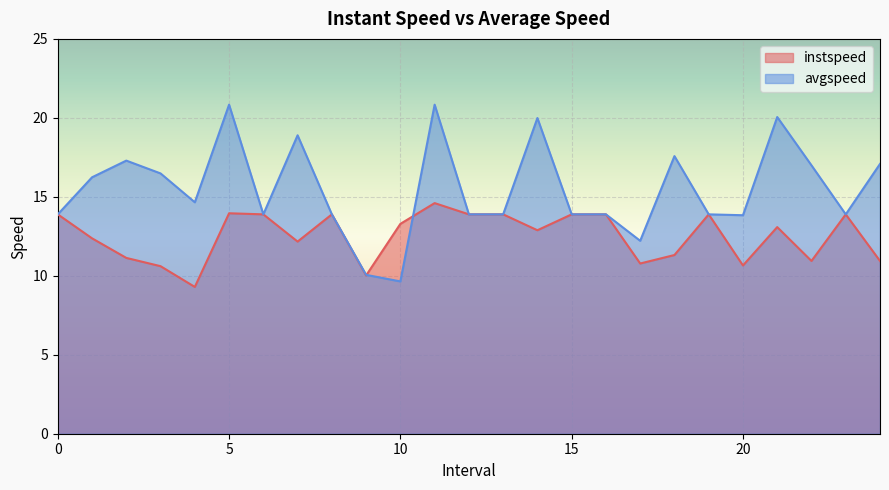

What are all the series names shown in the legend?

instspeed, avgspeed